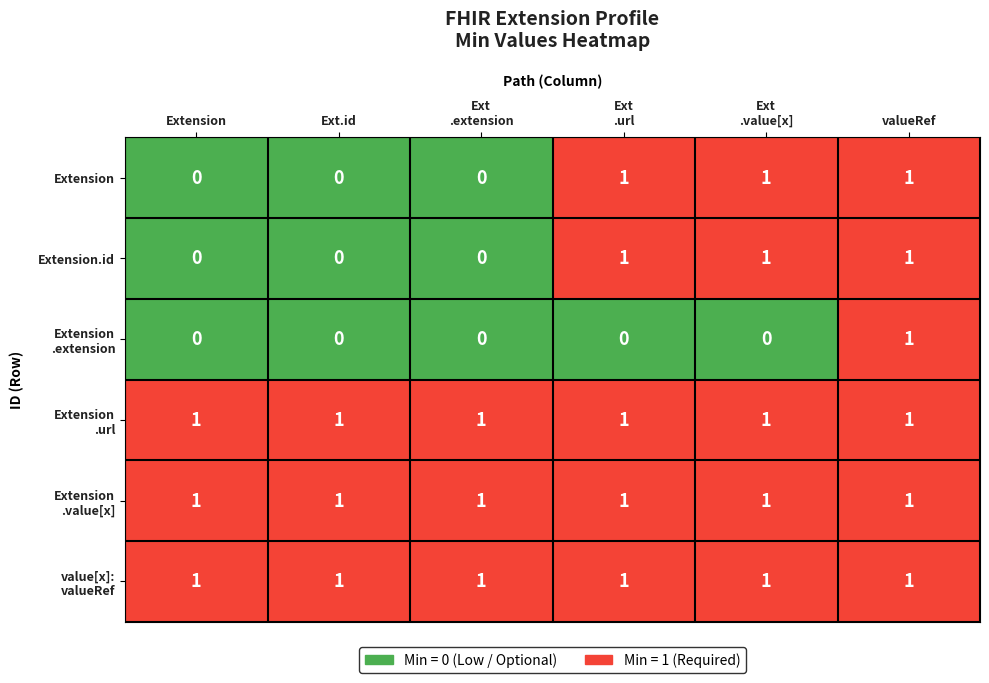

Count the Extension values in the range 0 to 1.

6